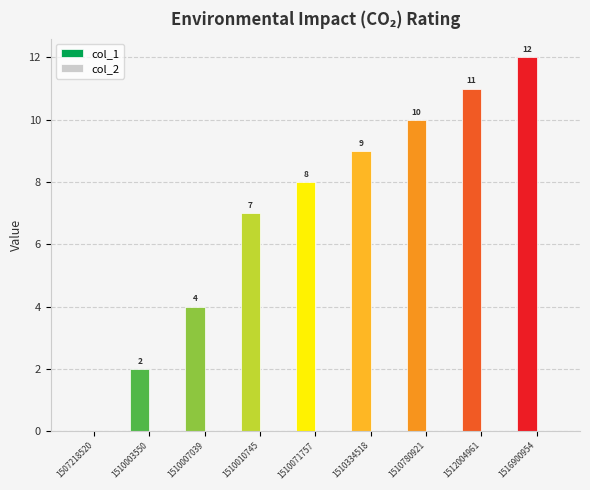

What is the maximum value shown in the chart?

12